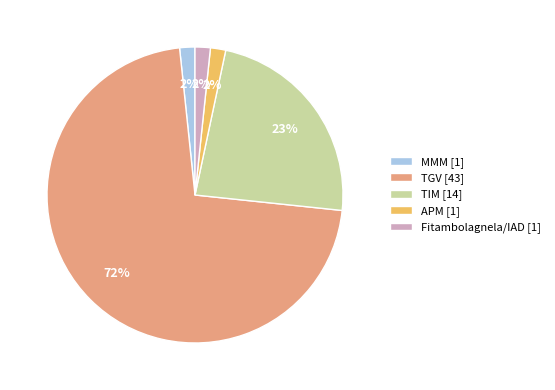

Approximately how many times larger is the value at Fitambolagnela/IAD [1] compared to APM [1]?

1.0